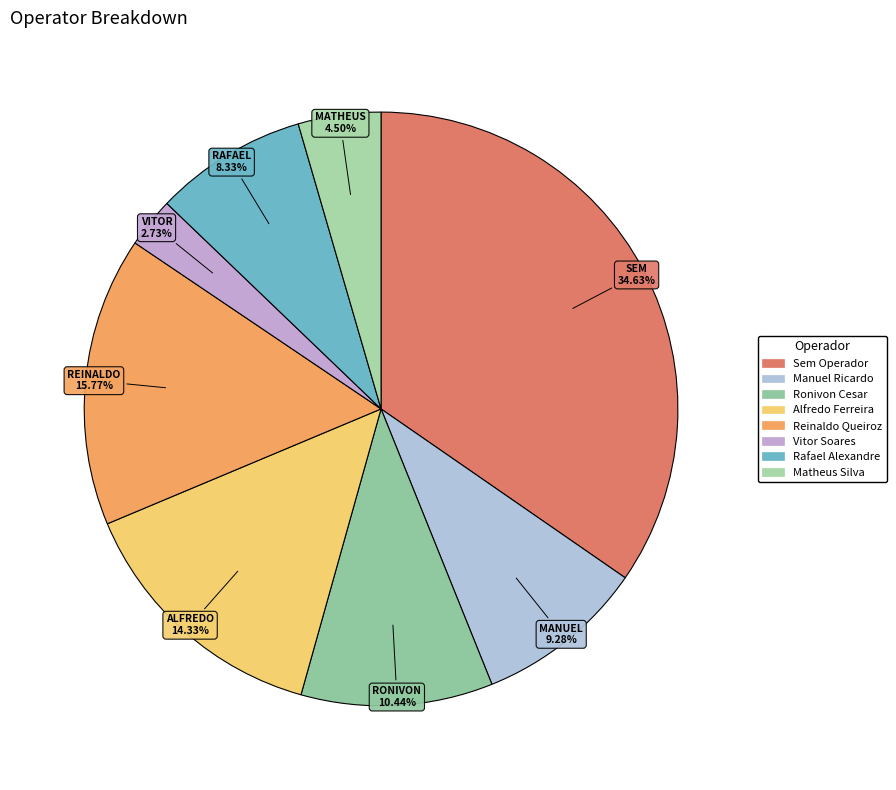

Count the number of slices in the pie.

8